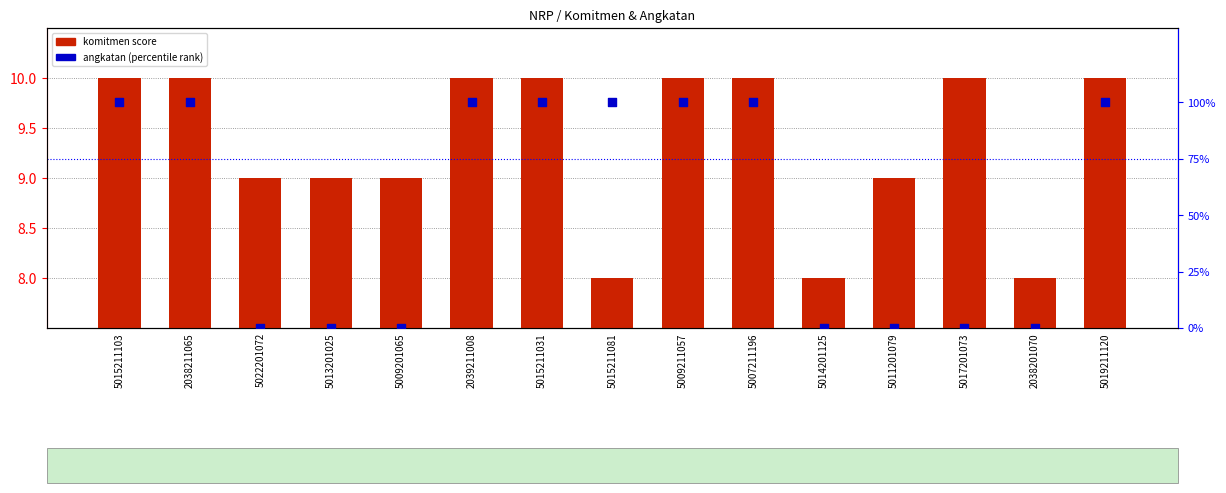

At which category is the sum across all series the highest?

5015211103